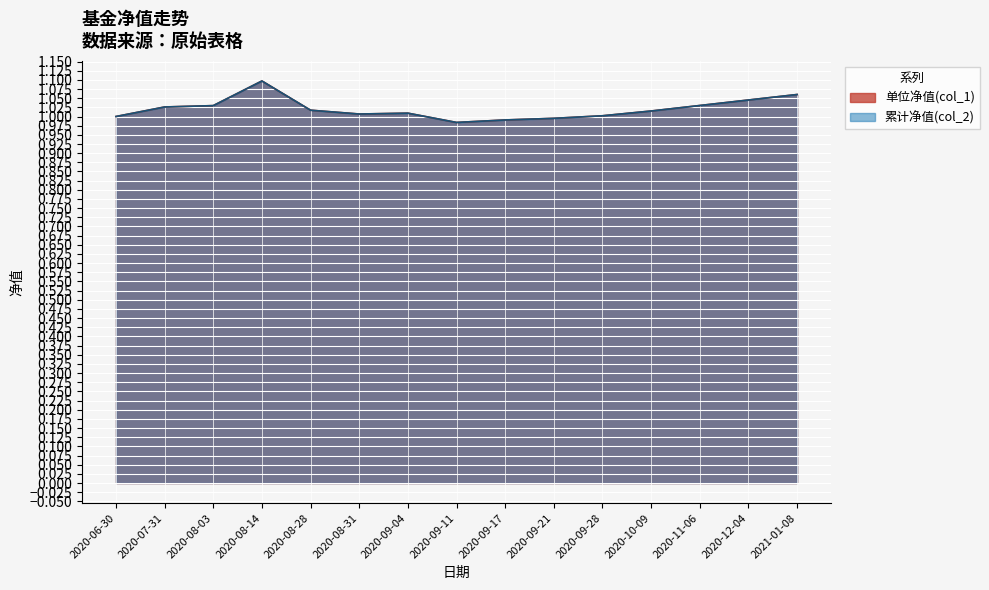

Which series has the largest range (max minus min)?

累计净值(col_2)